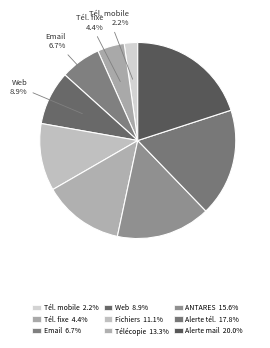

How many segments does this pie chart have?

9